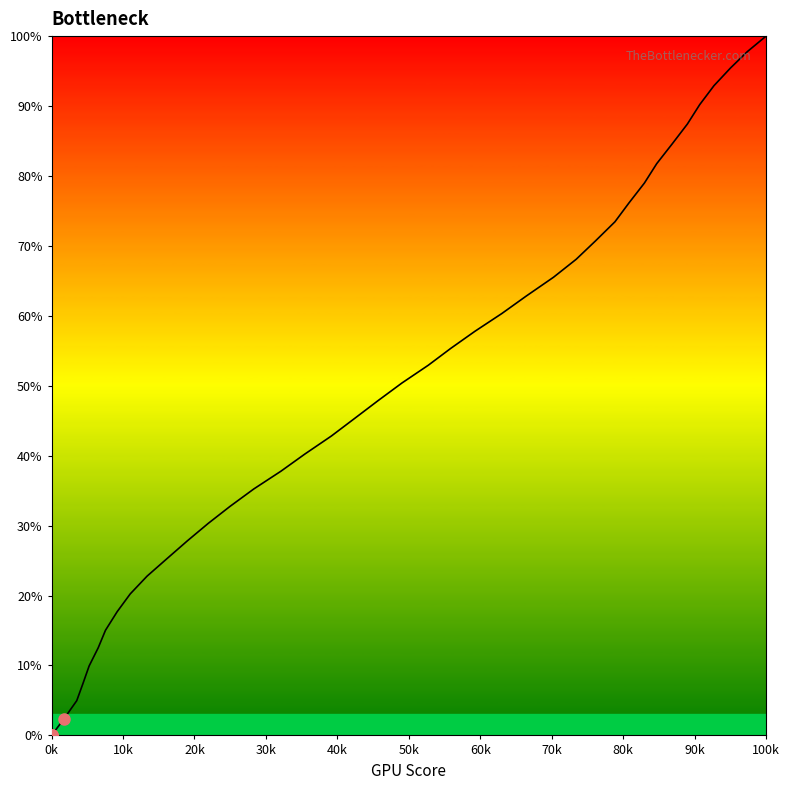

What is the difference between the maximum and minimum values?

100.0